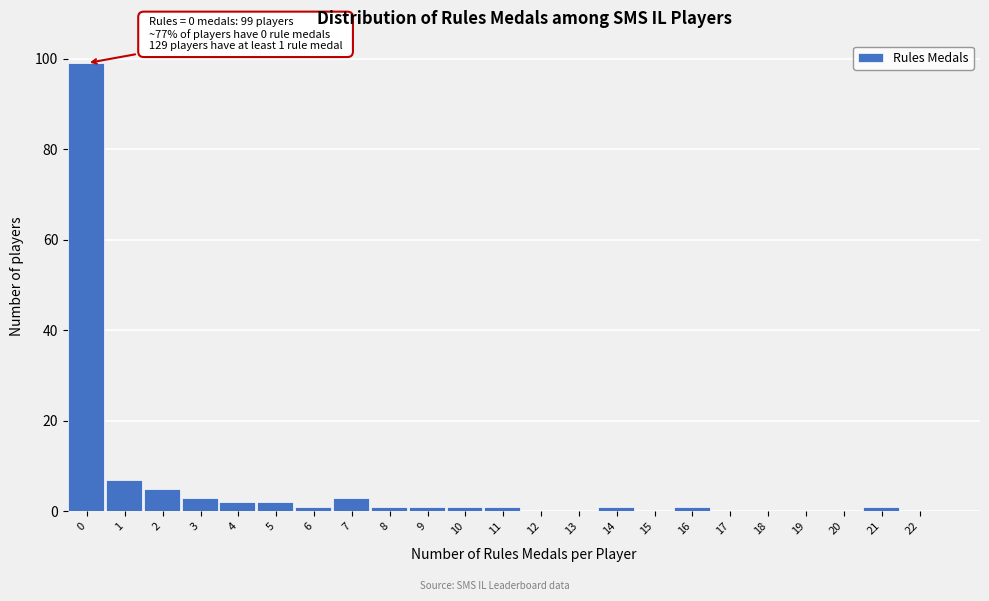

Reading right to left, list all the values displayed in this chart.

22=0	21=1	20=0	19=0	18=0	17=0	16=1	15=0	14=1	13=0	12=0	11=1	10=1	9=1	8=1	7=3	6=1	5=2	4=2	3=3	2=5	1=7	0=99